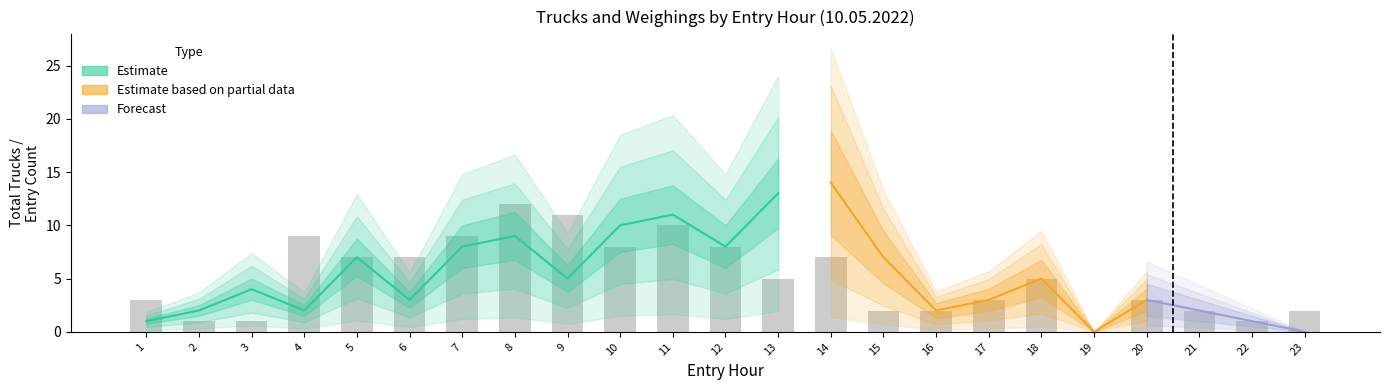

Which label corresponds to the smallest value in the chart?

19